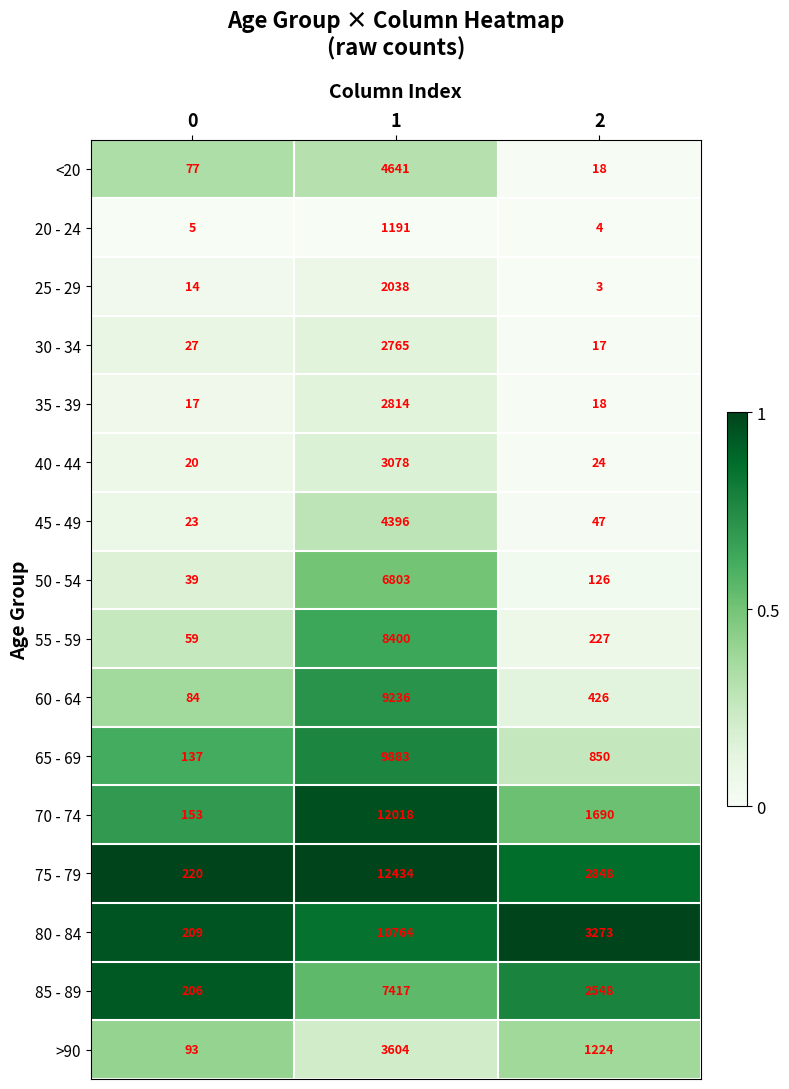

Which series has the largest total across all categories?

75 - 79